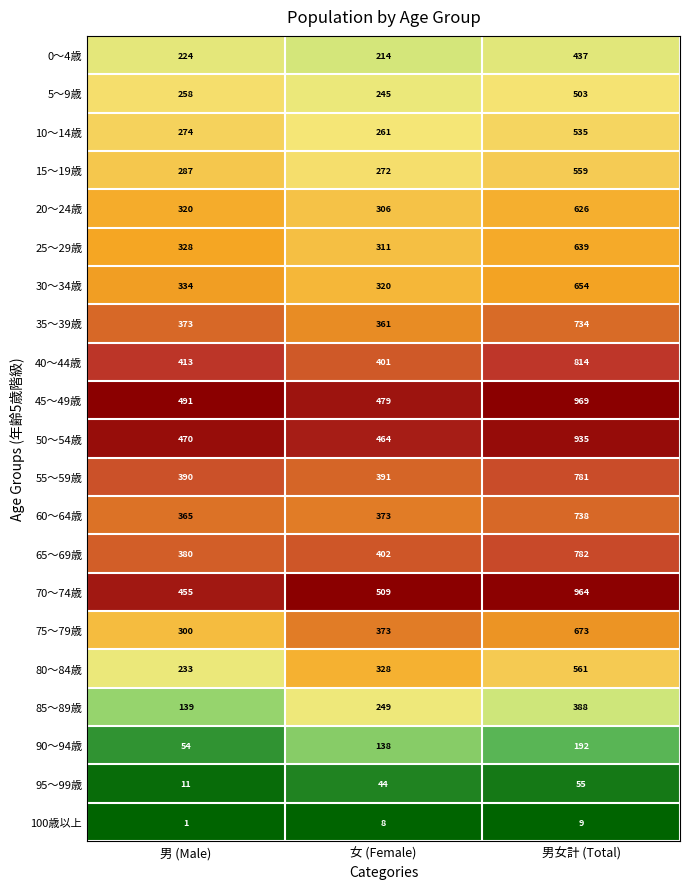

At which label is 70～74歳 closest to 709?

女 (Female)